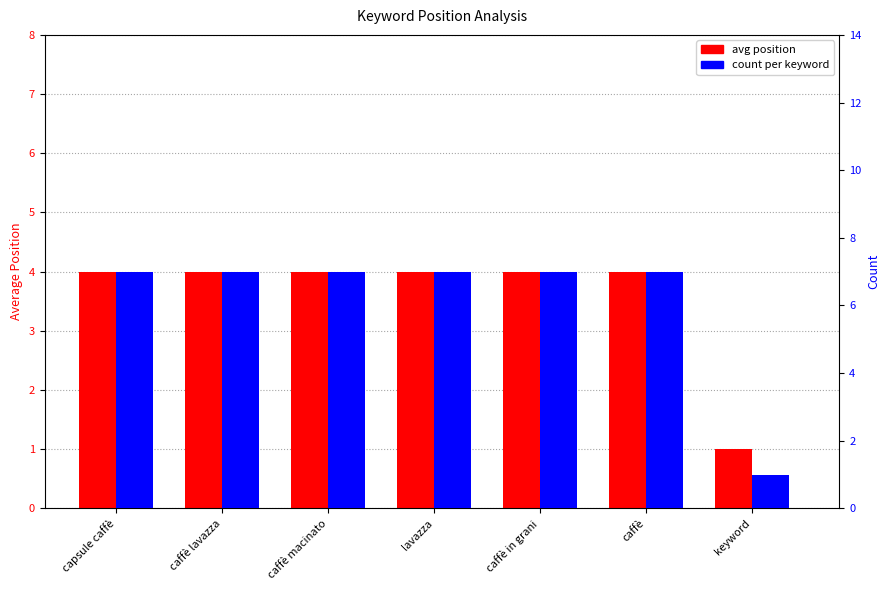

The count per keyword series shows 7 at caffè. True or false?

True